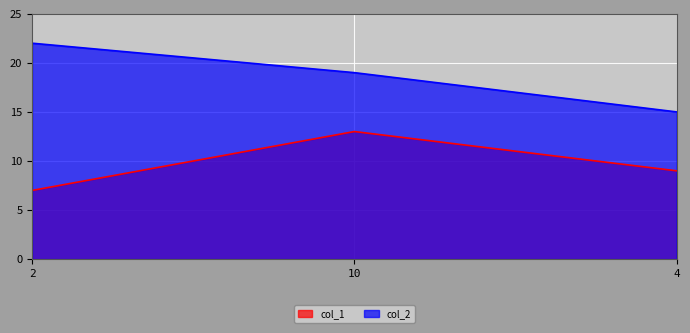

The col_1 series shows 7 at 2. True or false?

True